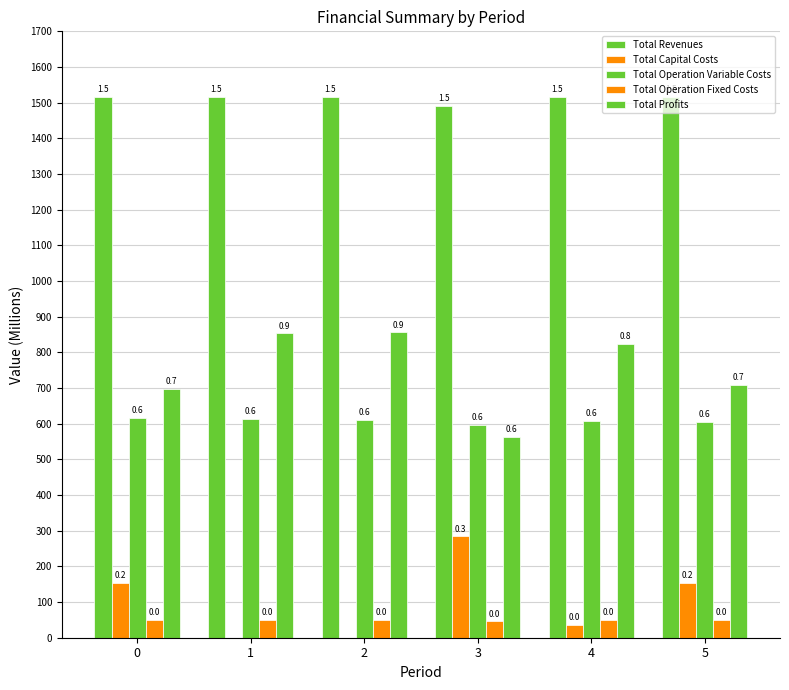

Are the bars grouped side by side (vs. stacked)?

Yes